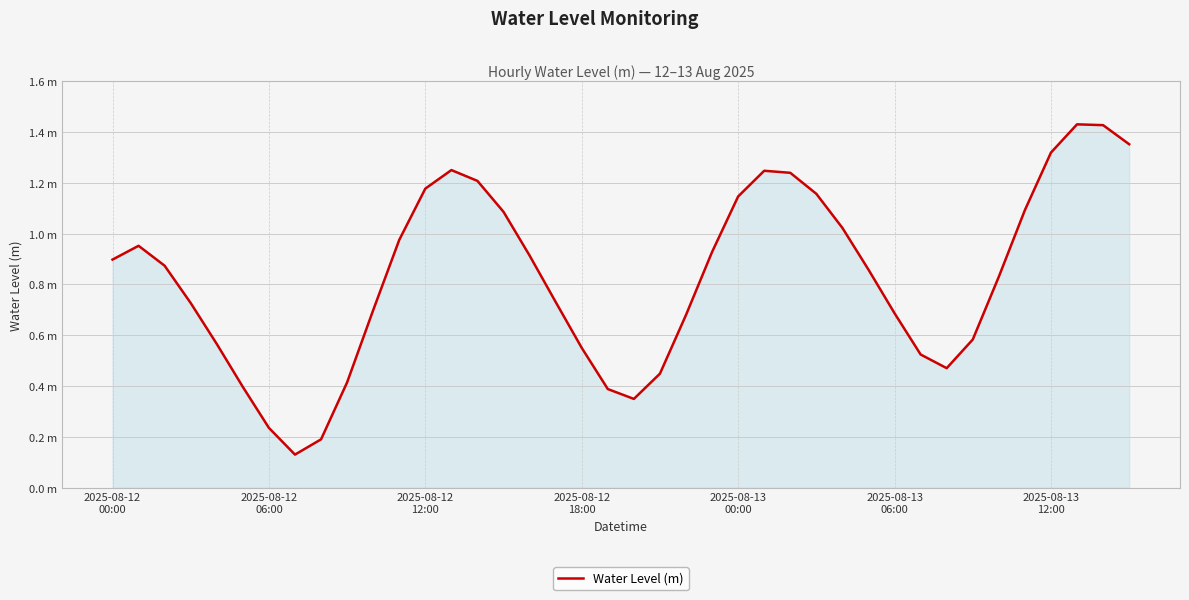

Does the chart display data point markers on the line(s)?

No